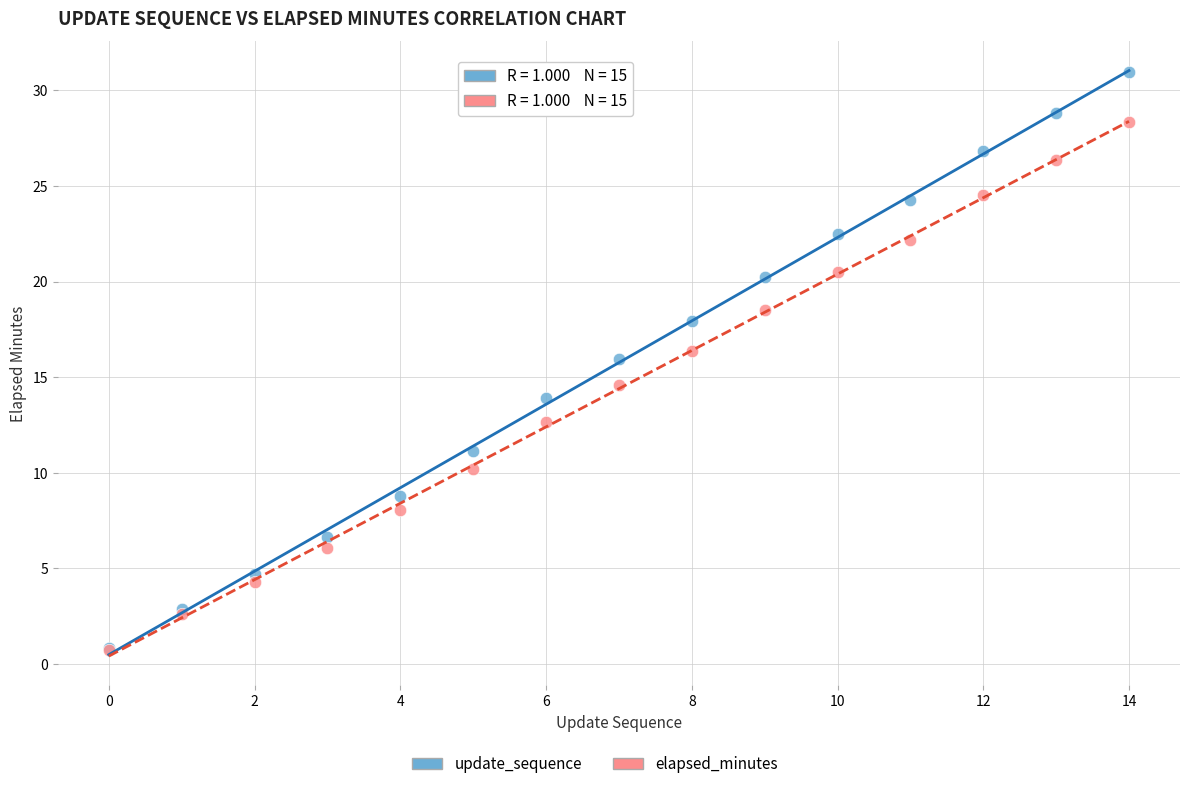

In the update_sequence series, what Y value is closest to 15?

16.0